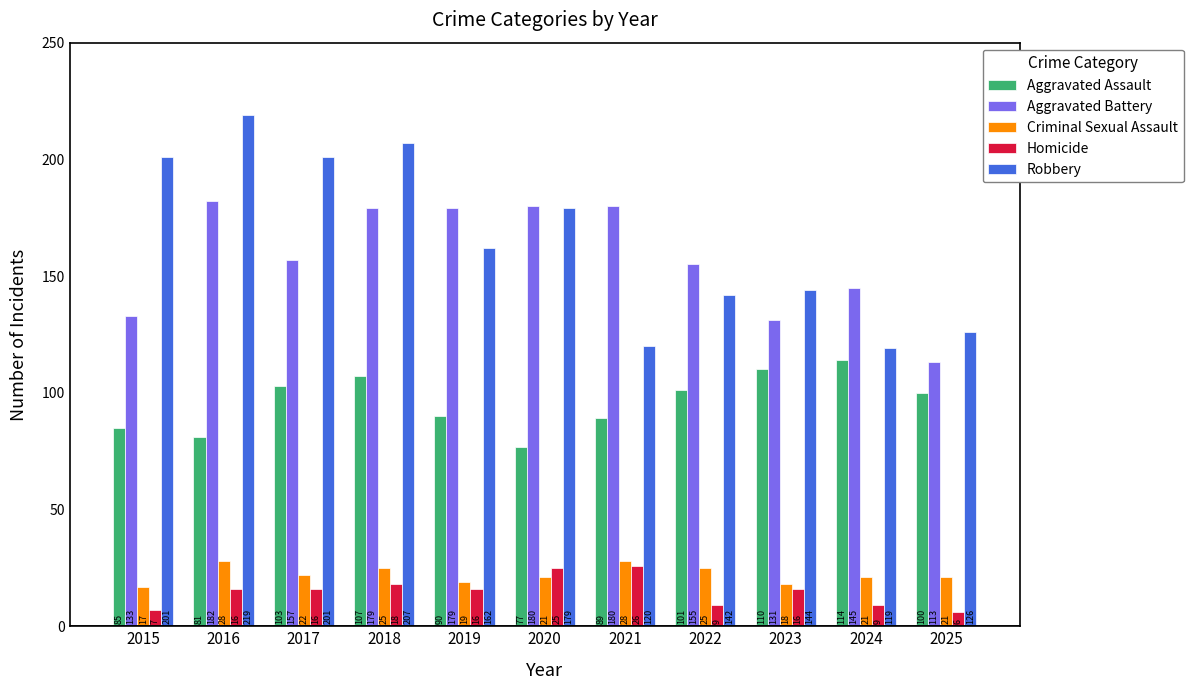

Does the chart contain any negative values?

No